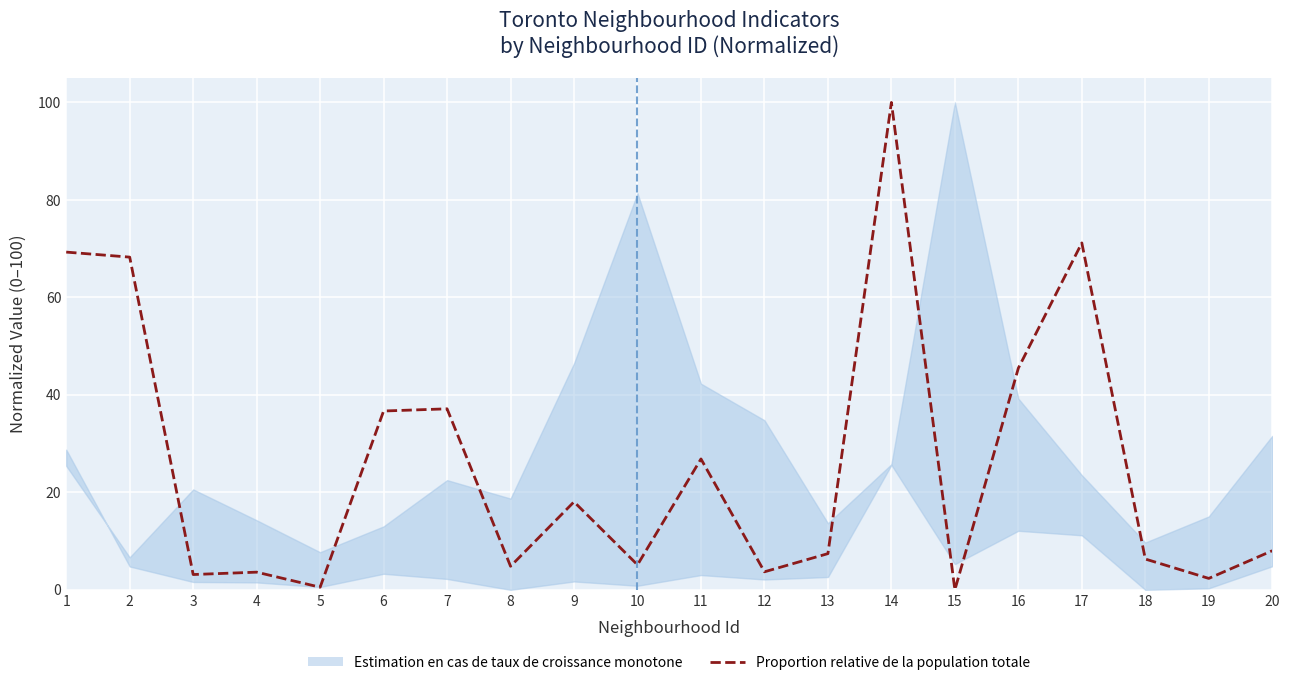

What is the change in value from 7 to 17?

+34.0